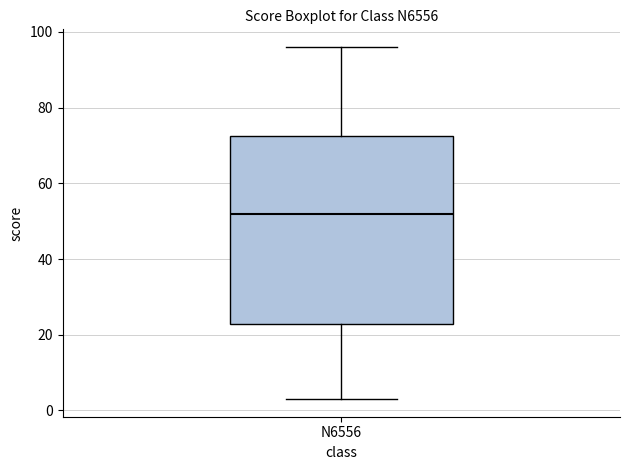

Transcribe this box plot: give where the median line is, the range the box spans, and where the two whiskers end, as read against the y-axis. The values are not printed on the chart, so give them approximately, as read against the axis.

median 52, box 22 to 72, whiskers 4 to 96